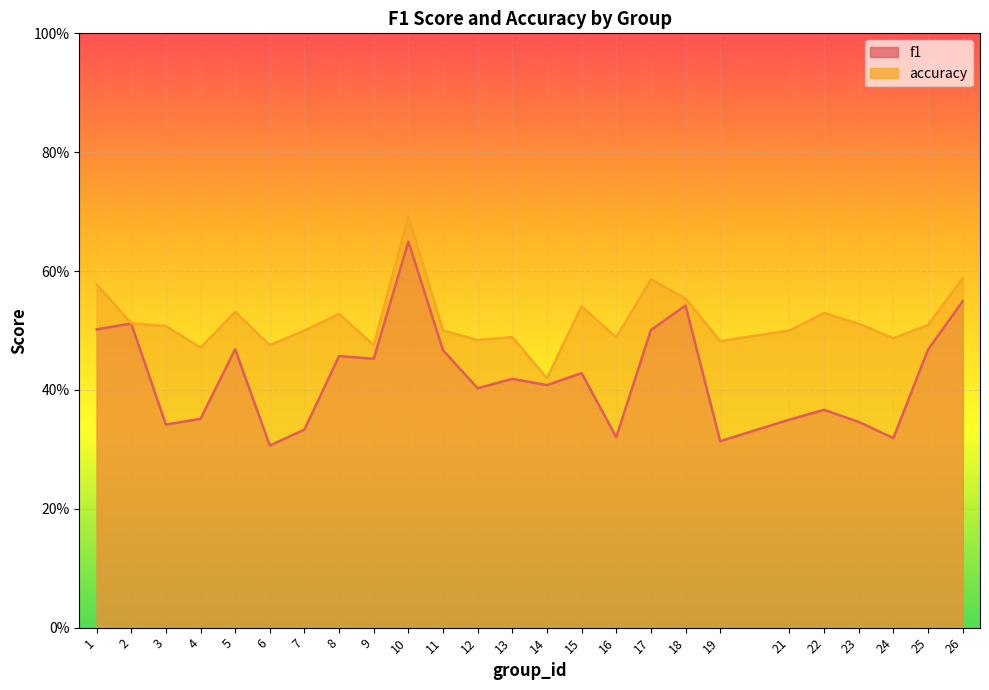

Rank the series by their maximum value, from lowest to highest.

f1, accuracy